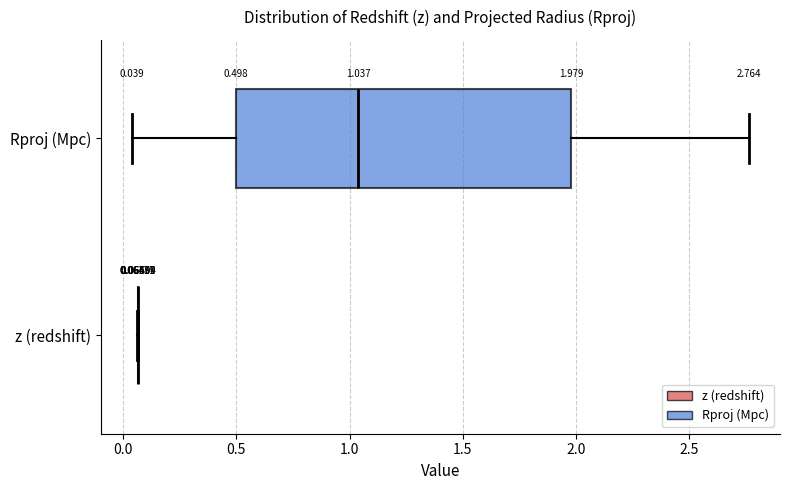

Which box is the widest, from its left edge to its right edge?

Rproj (Mpc)